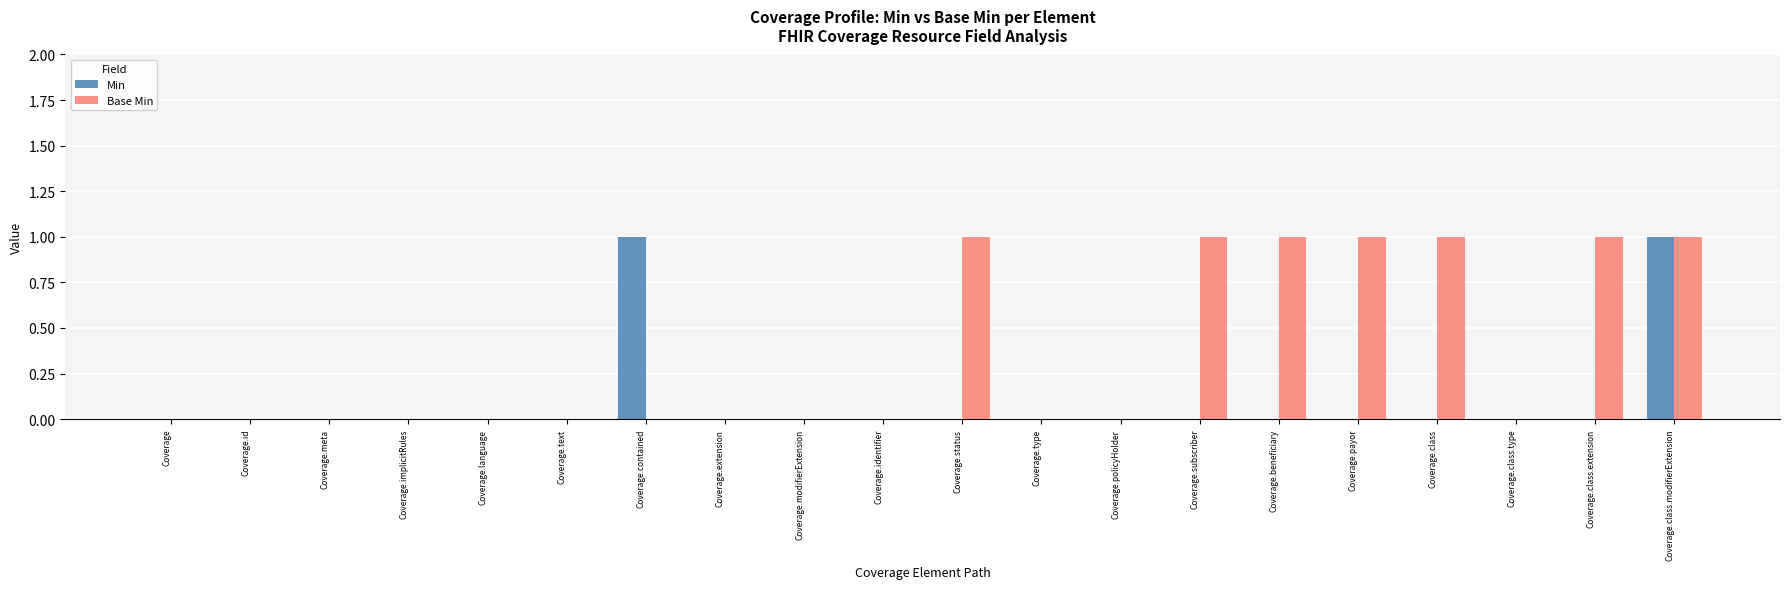

Reading left to right, list all the values displayed in this chart.

Min: 0	0	0	0	0	0	1	0	0	0	0	0	0	0	0	0	0	0	0	1
Base Min: 0	0	0	0	0	0	0	0	0	0	1	0	0	1	1	1	1	0	1	1